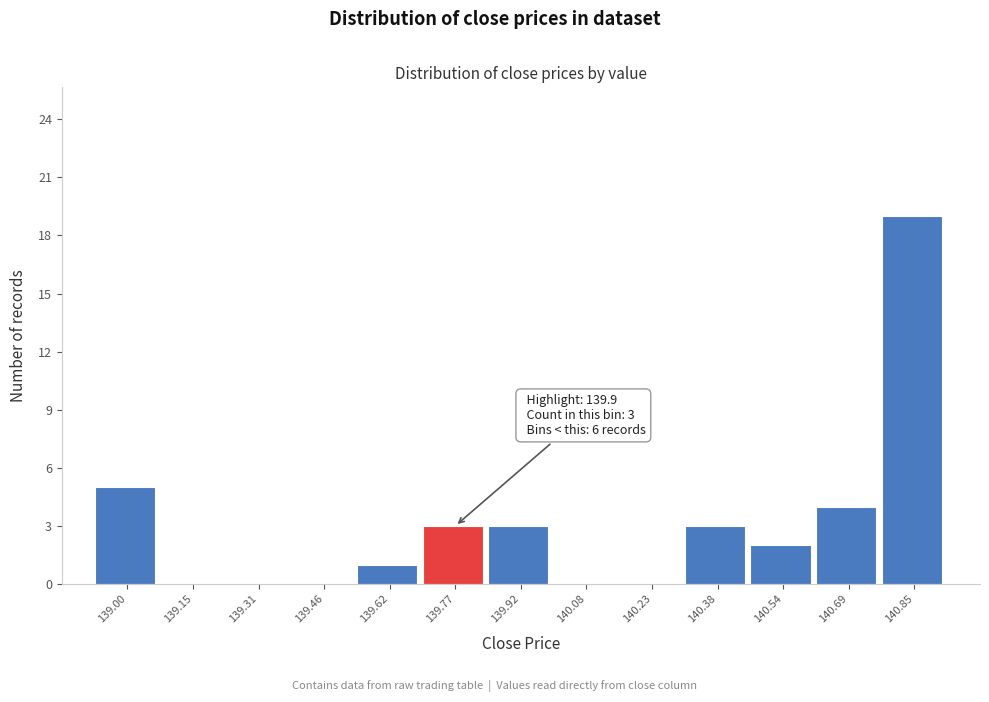

Reading left to right, list all the values displayed in this chart.

139.00=5	139.15=0	139.31=0	139.46=0	139.62=1	139.77=3	139.92=3	140.08=0	140.23=0	140.38=3	140.54=2	140.69=4	140.85=19